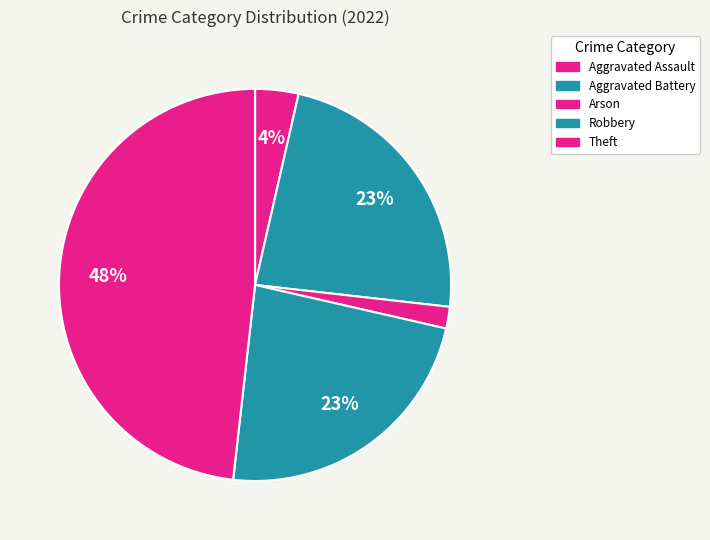

How many segments does this pie chart have?

5